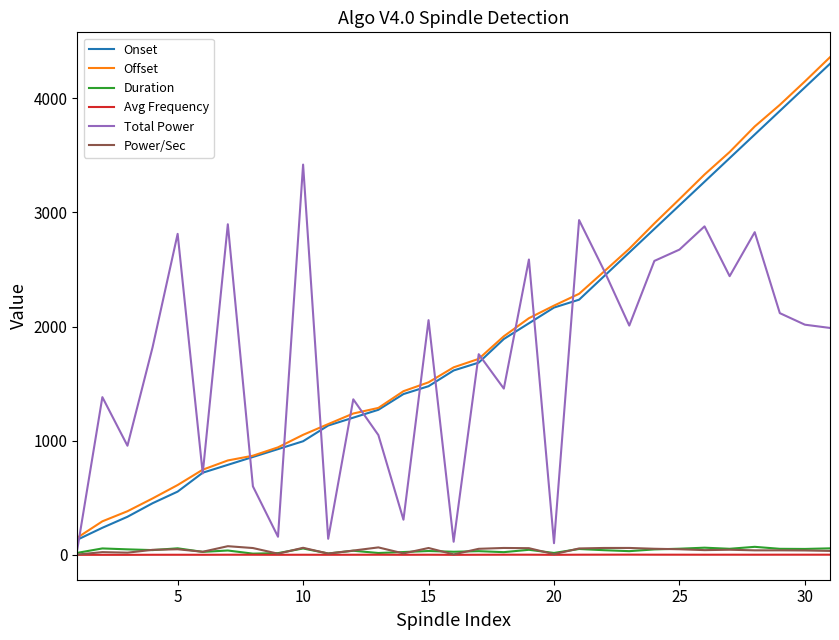

What is the maximum value for Offset?

4358.6